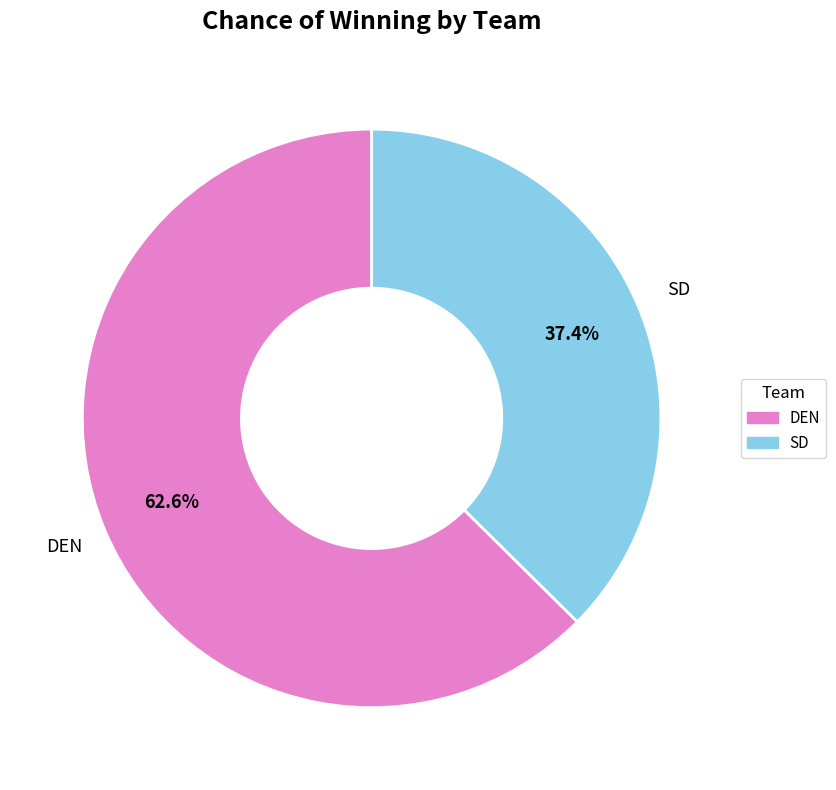

To the nearest percent, what is the average slice percentage?

50%